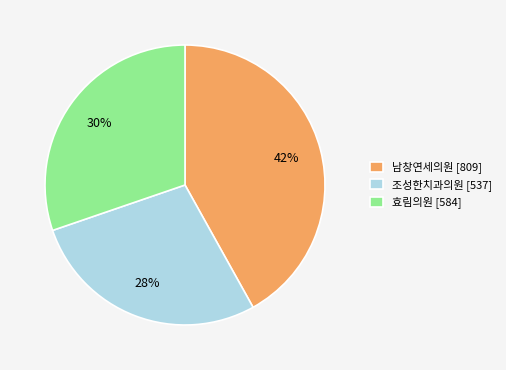

What is the smallest slice in the pie chart?

조성한치과의원 [537]